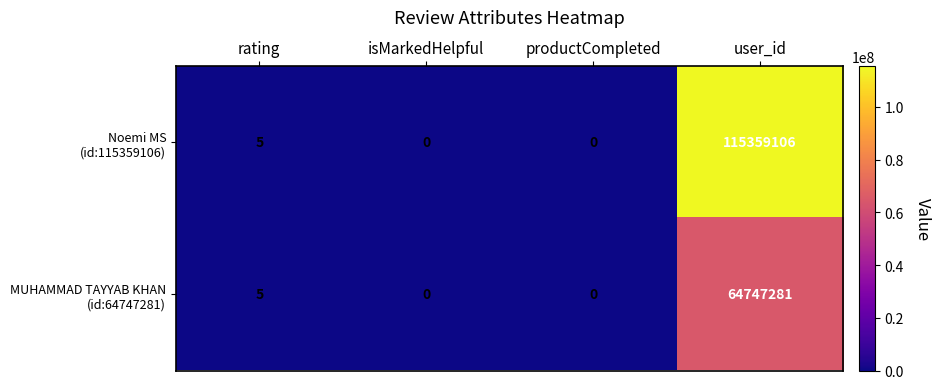

Which category has the highest value across all series?

user_id